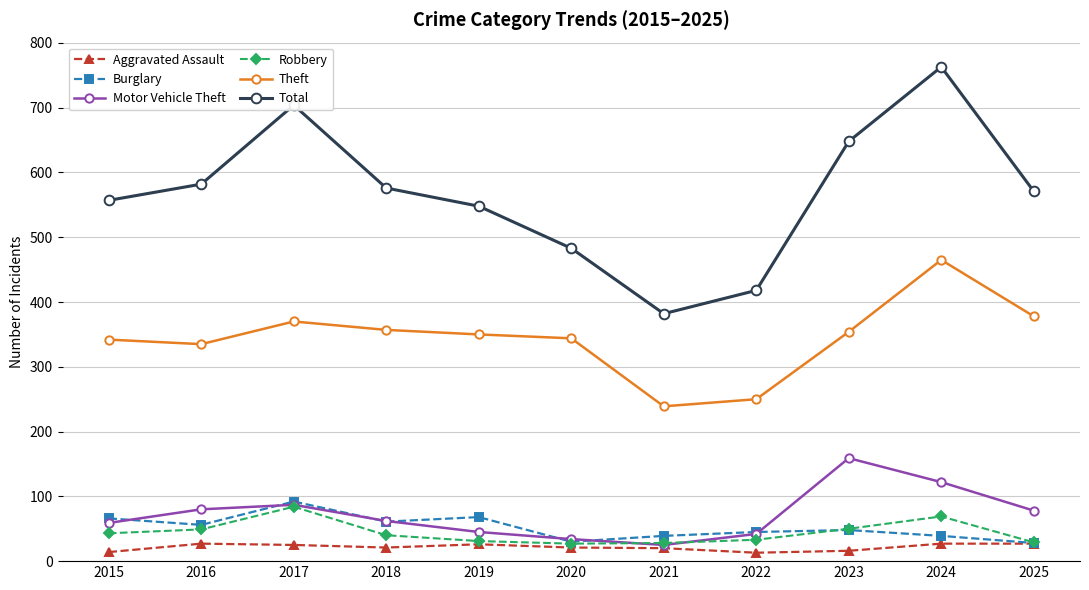

What is the highest value of the Total series?

763